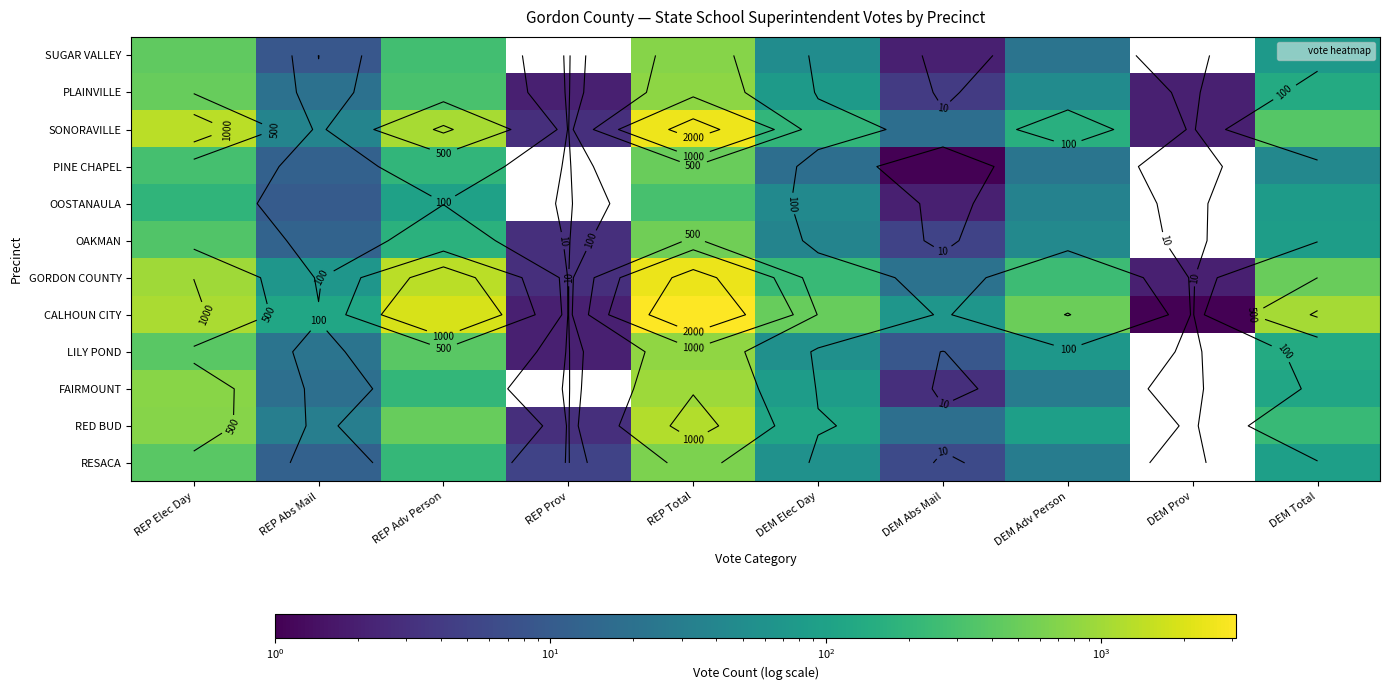

How many data points in OOSTANAULA are above 45?

4